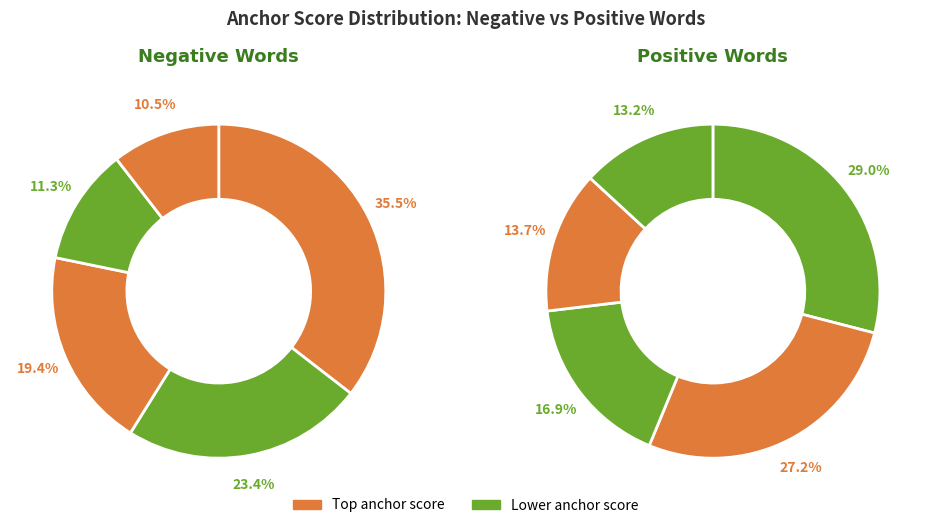

To the nearest percent, what is the difference between the 4 and 9 slice percentages?

2%